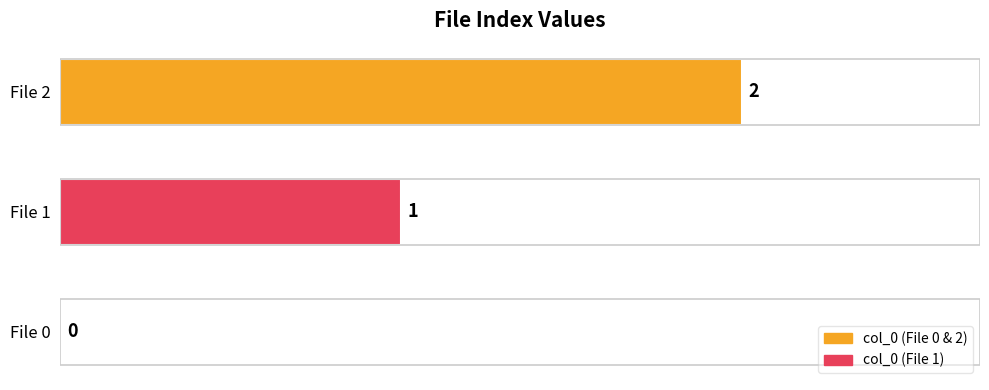

What is the change in value from File 0 to File 2?

+2